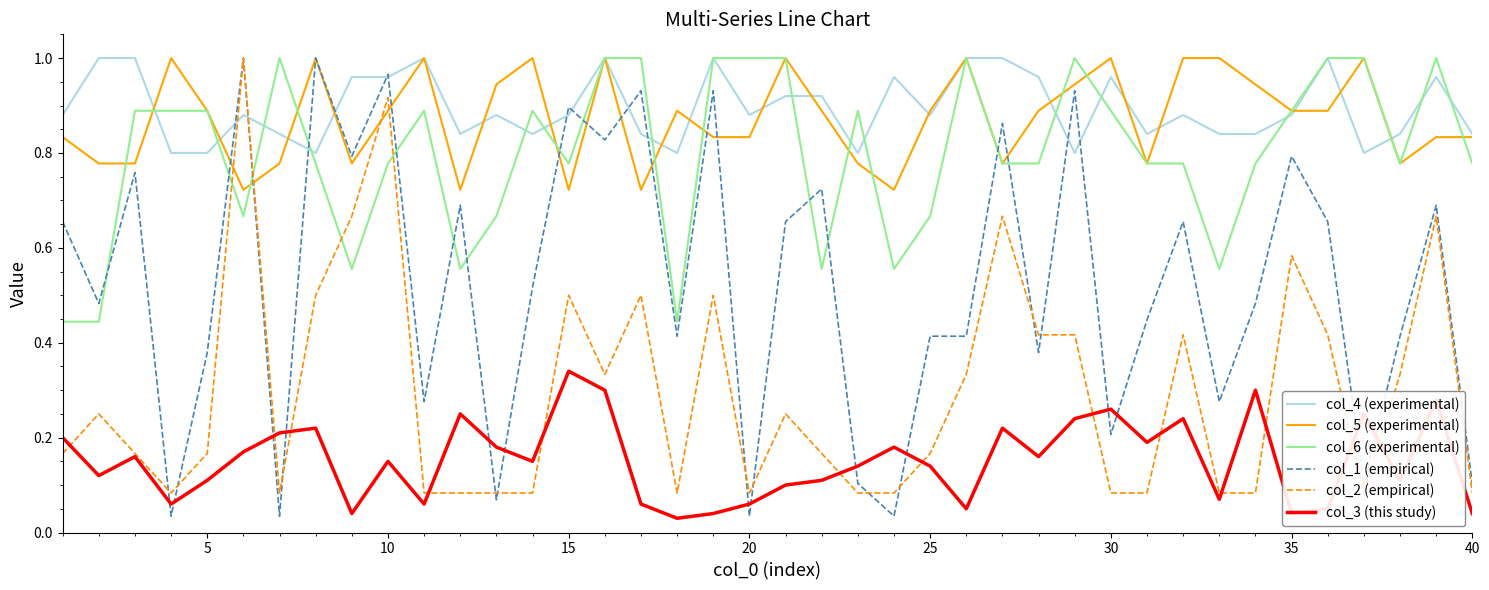

True or false: col_6 (experimental) and col_1 (empirical) cross at least once.

True